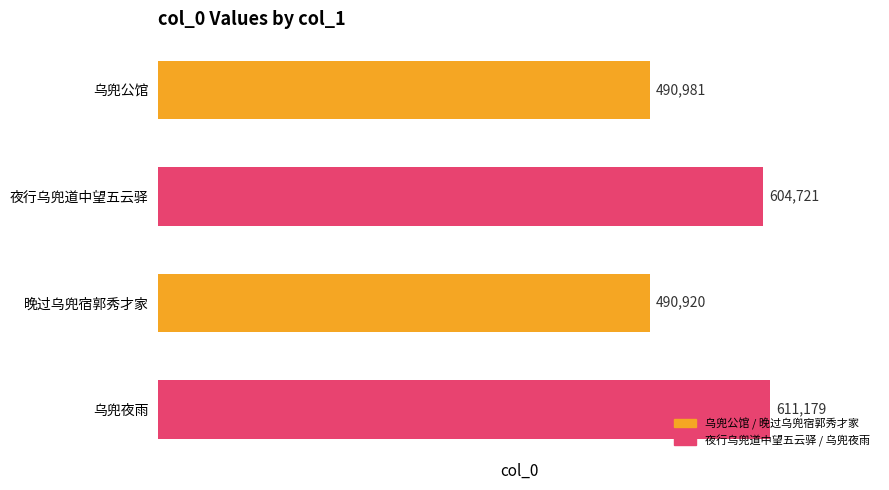

What is the approximate value at 夜行乌兜道中望五云驿, to the nearest 100?

604700